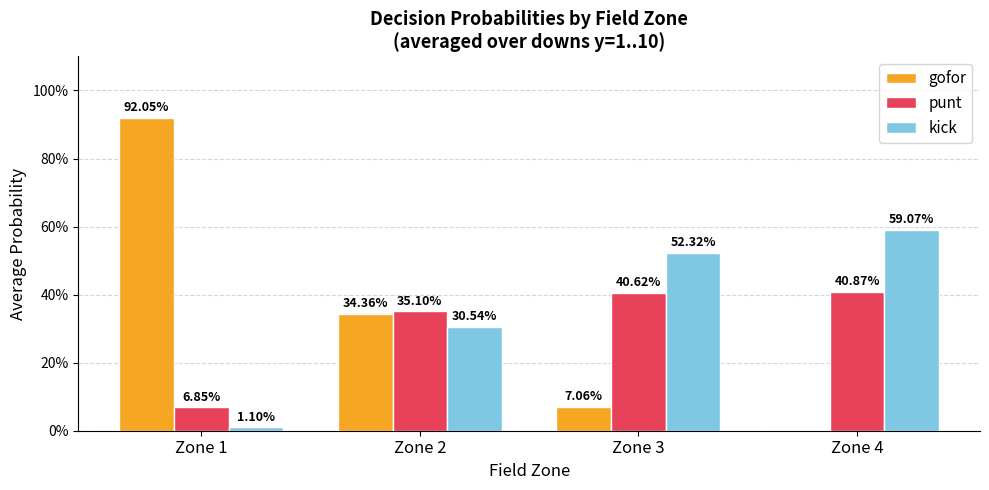

What are all the series names shown in the legend?

gofor, punt, kick